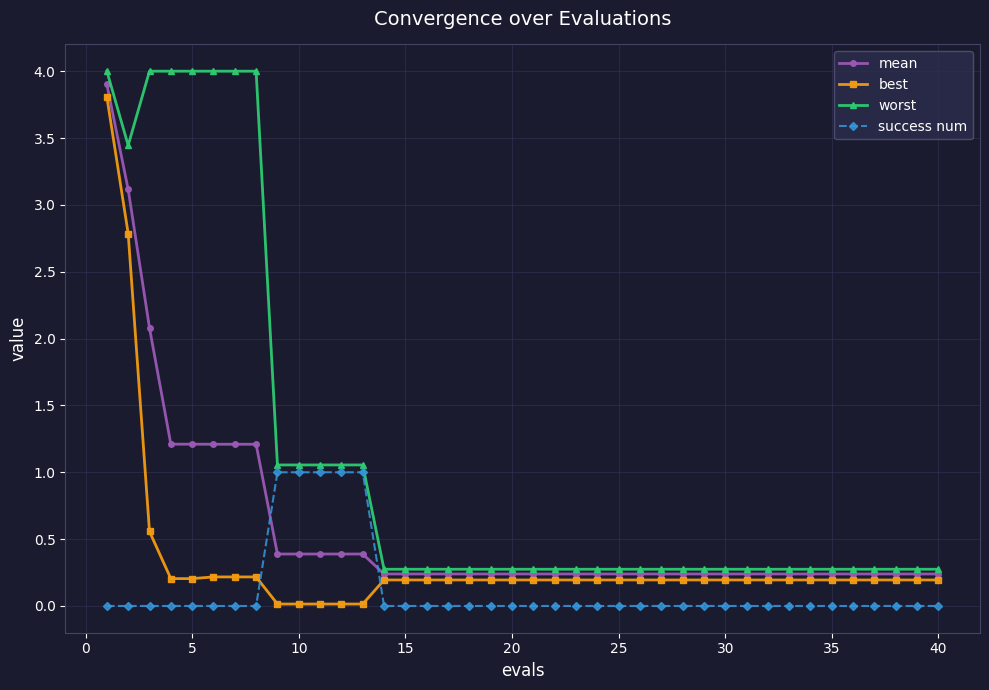

What is the value of the success num point at the 10th from the left?

1.0